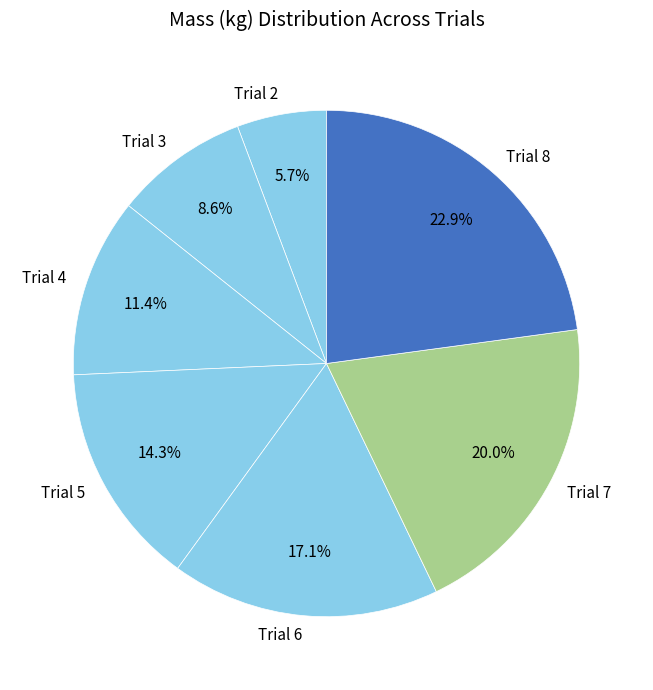

To the nearest percent, what is the difference between the Trial 2 and Trial 4 slice percentages?

6%